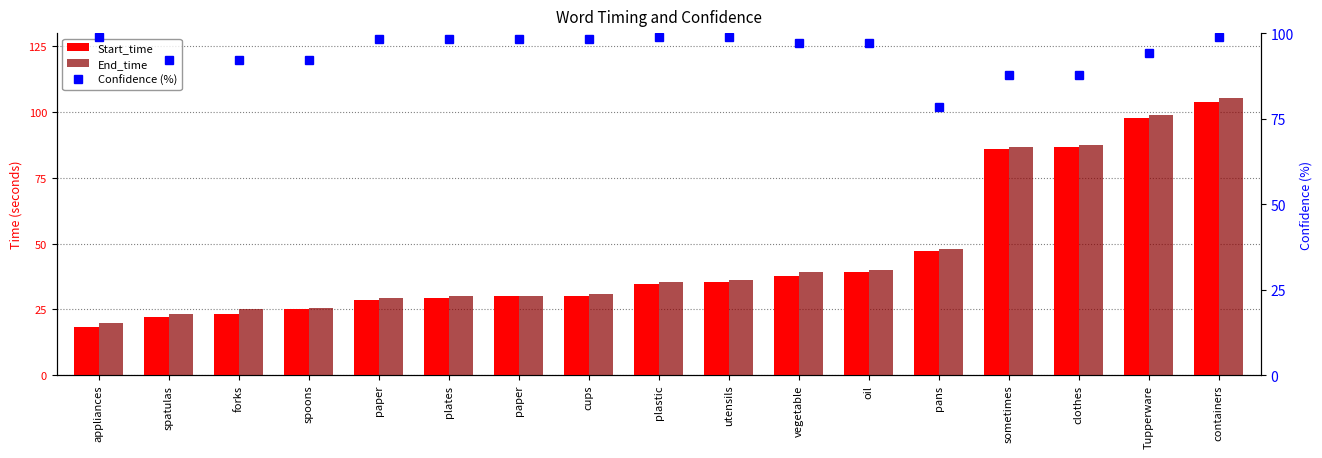

Count the number of data series in this chart.

3